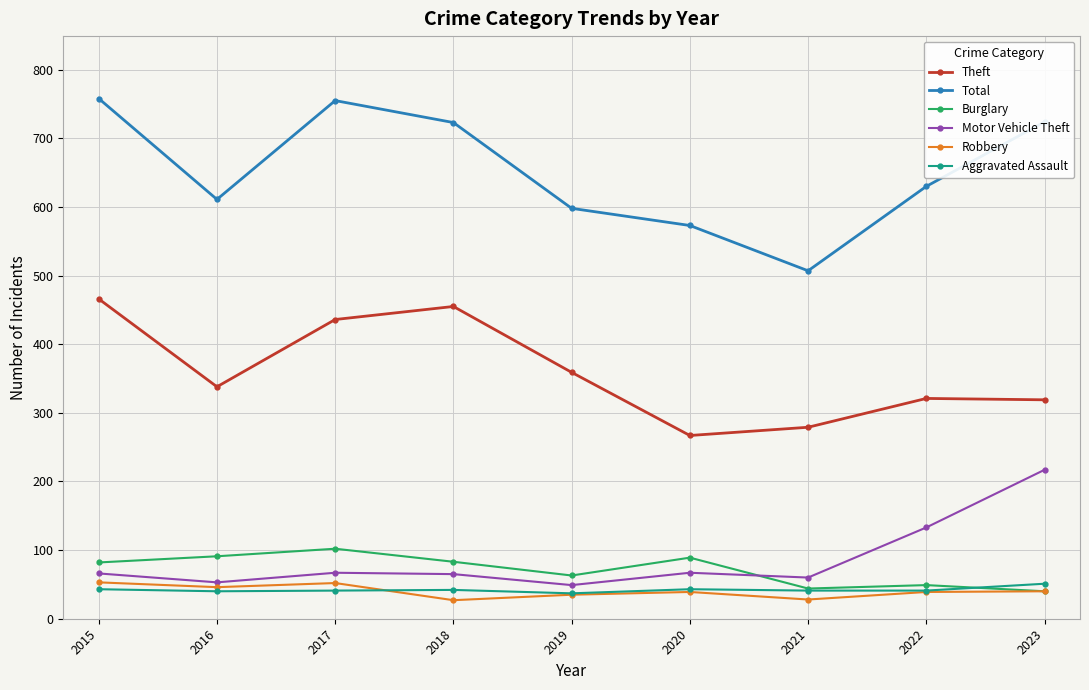

What is the minimum value shown in the chart?

27